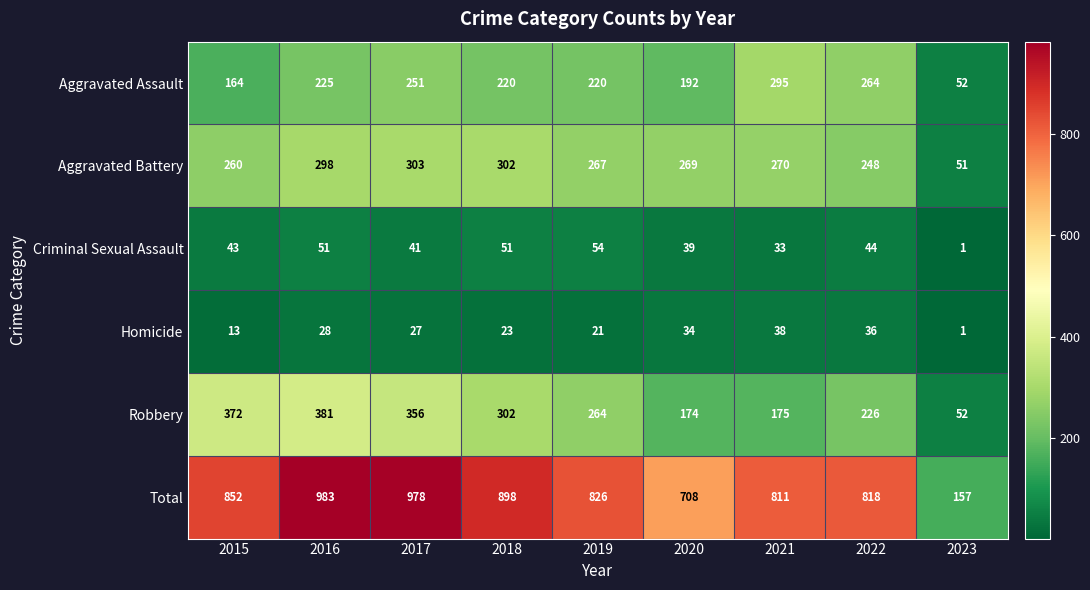

At which label does Aggravated Assault reach its peak?

2021